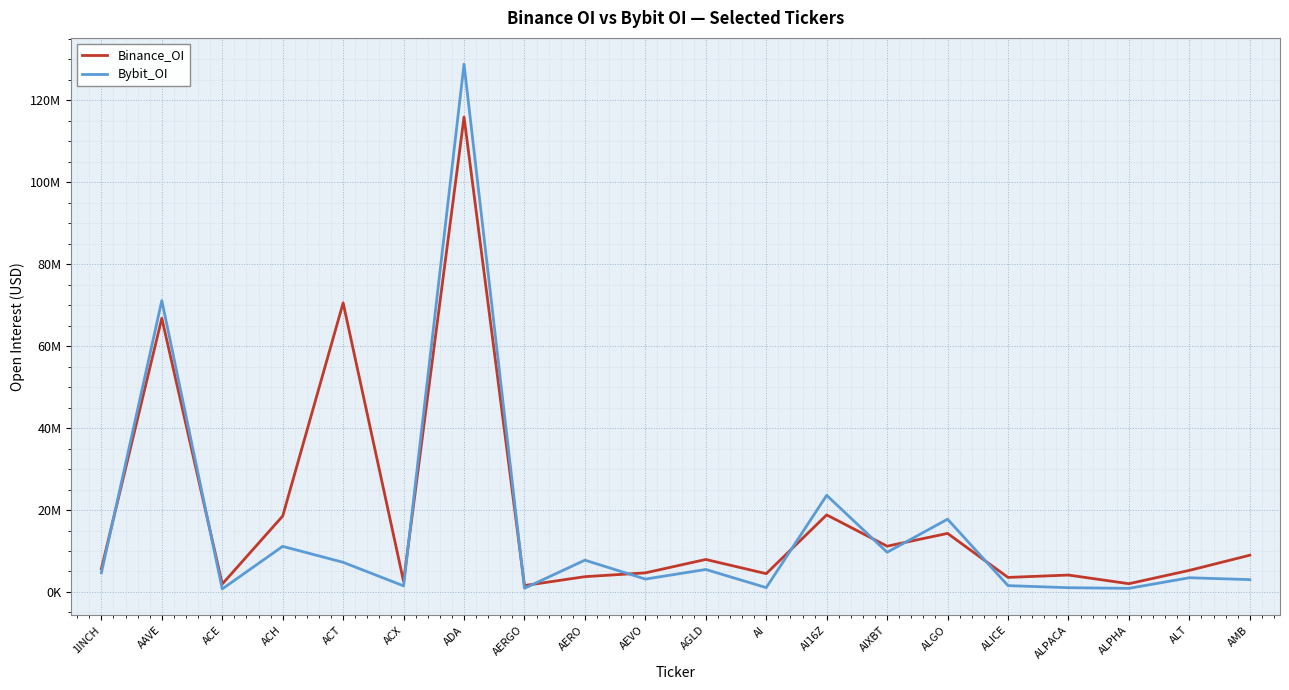

Rank the series at AIXBT from highest to lowest value.

Binance_OI, Bybit_OI